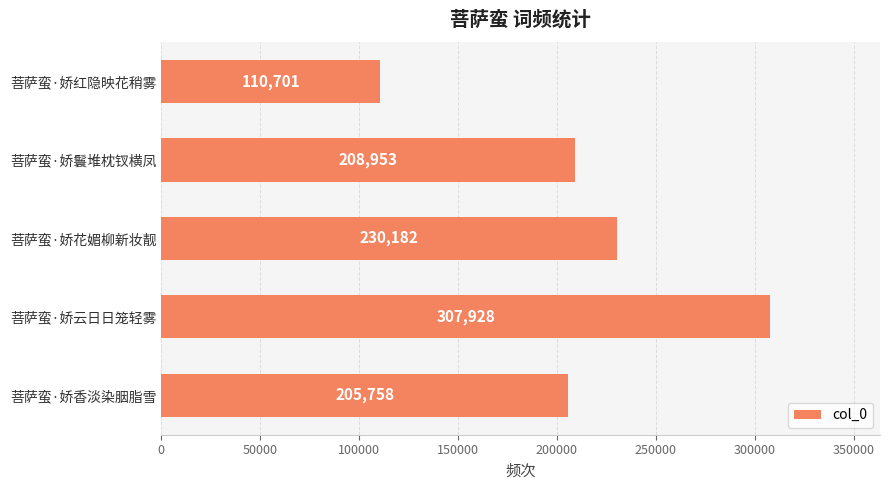

Rank the categories by value from lowest to highest.

菩萨蛮·娇红隐映花稍雾, 菩萨蛮·娇香淡染胭脂雪, 菩萨蛮·娇鬟堆枕钗横凤, 菩萨蛮·娇花媚柳新妆靓, 菩萨蛮·娇云日日笼轻雾